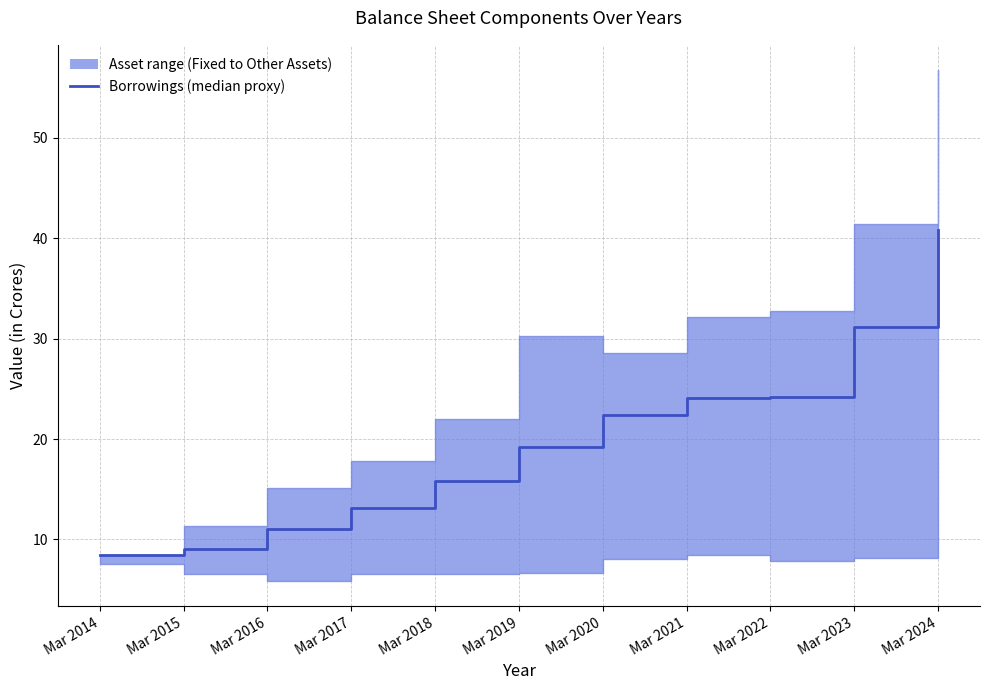

Rank the categories by value from lowest to highest.

Mar 2014, Mar 2015, Mar 2016, Mar 2017, Mar 2018, Mar 2019, Mar 2020, Mar 2021, Mar 2022, Mar 2023, Mar 2024